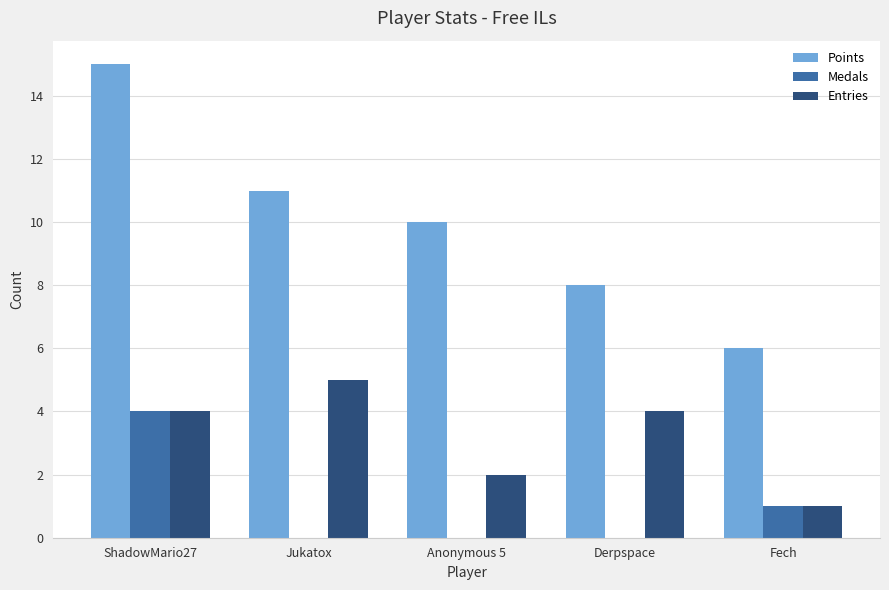

Is the value of Points at Jukatox greater than the value of Medals at Fech?

Yes